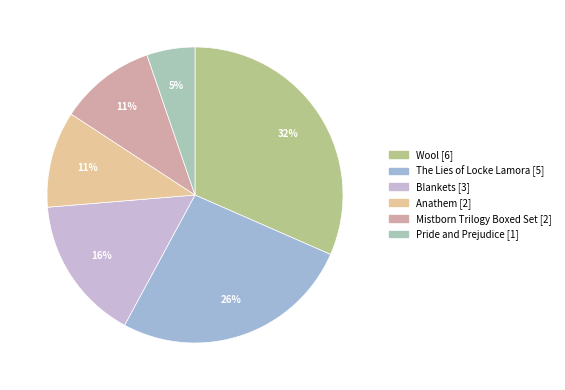

True or false: Pride and Prejudice accounts for 5% of the total.

True